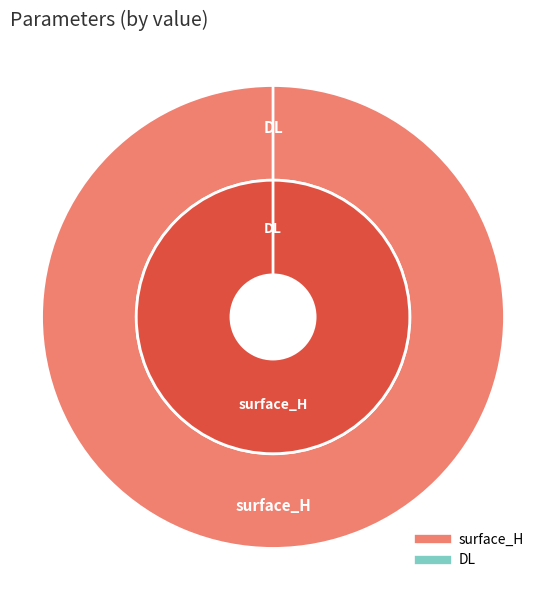

What is the largest slice in the pie chart?

surface_H